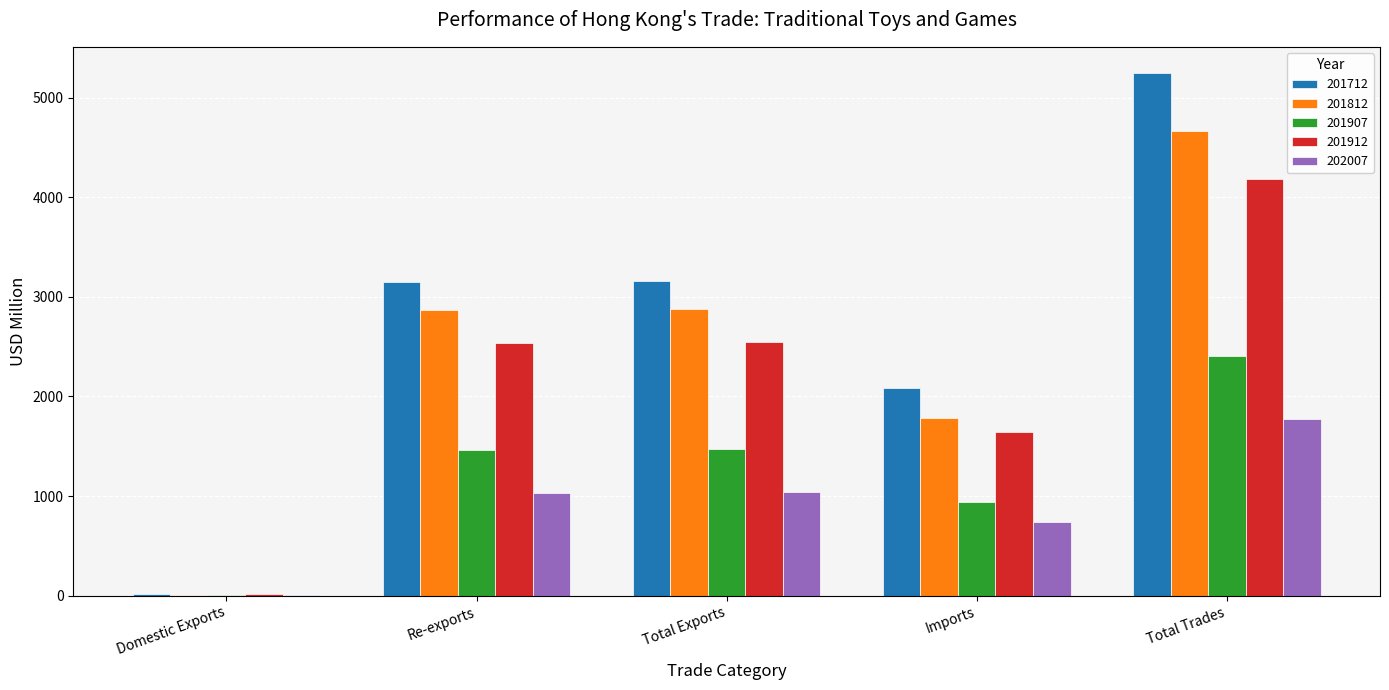

How many groups of bars are there?

5